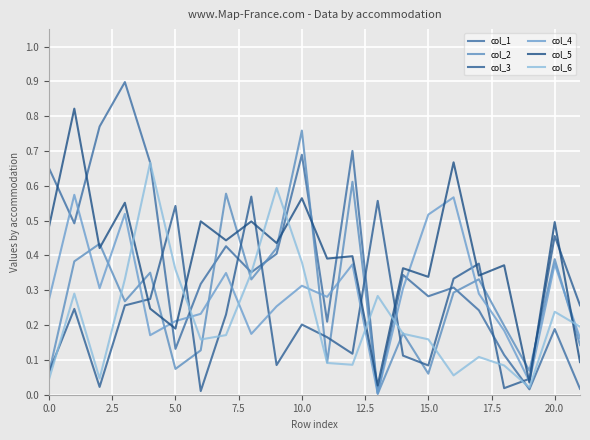

Which series has the largest total across all categories?

col_5